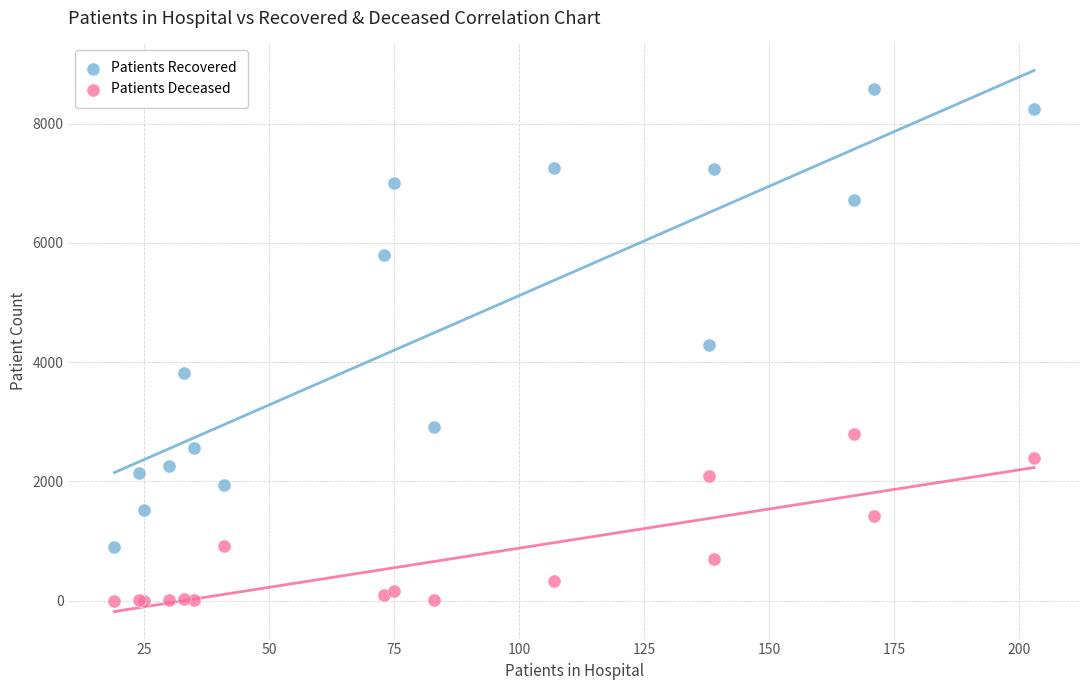

Which series has the widest spread of Y values?

Patients Recovered